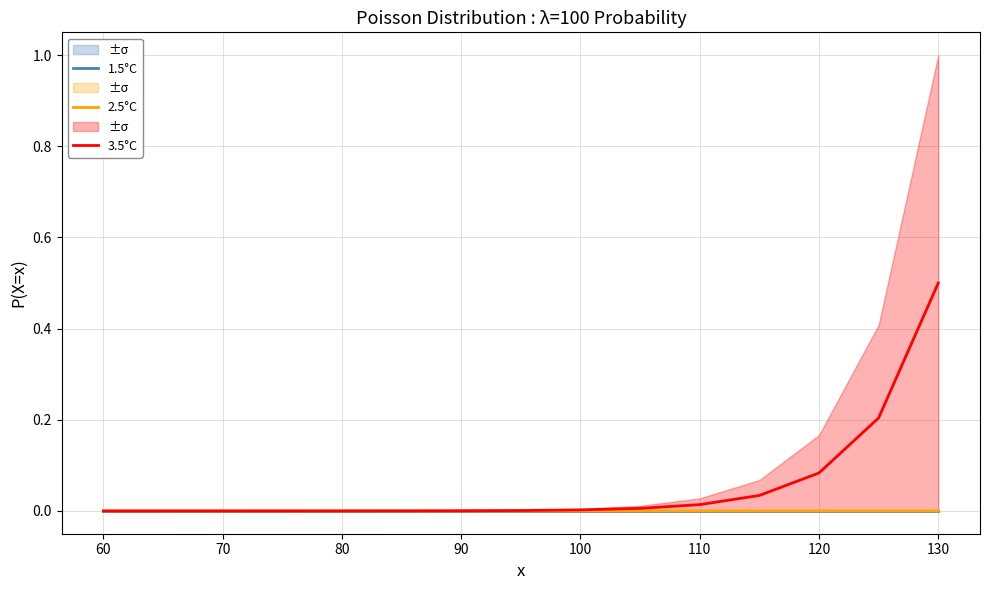

How many lines are shown in the chart?

3